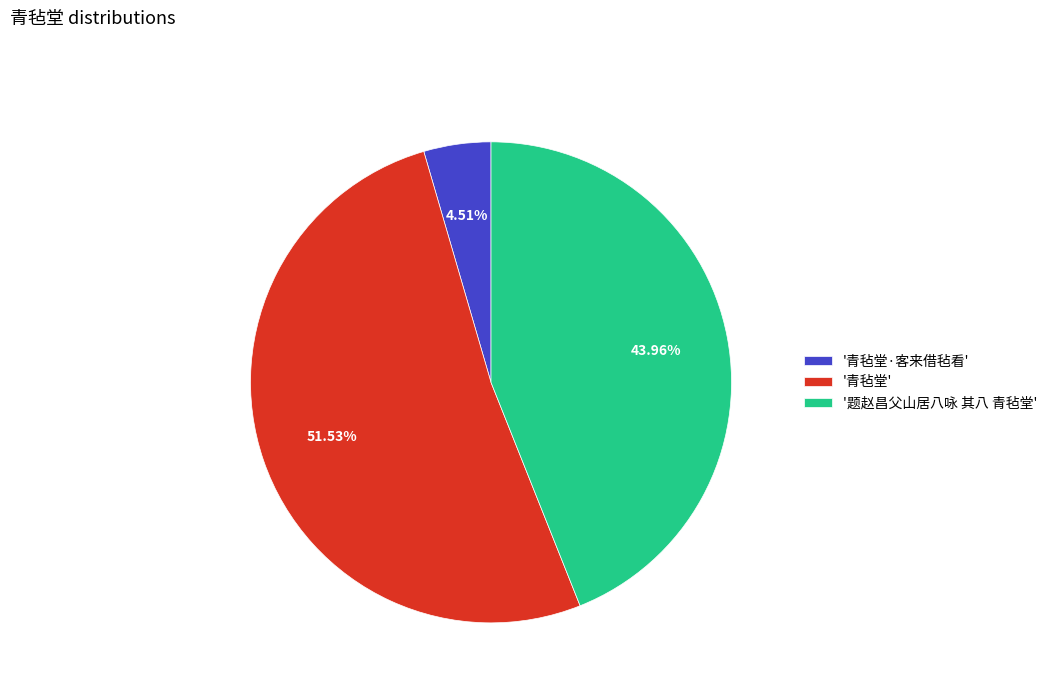

What is the largest slice in the pie chart?

'青毡堂'